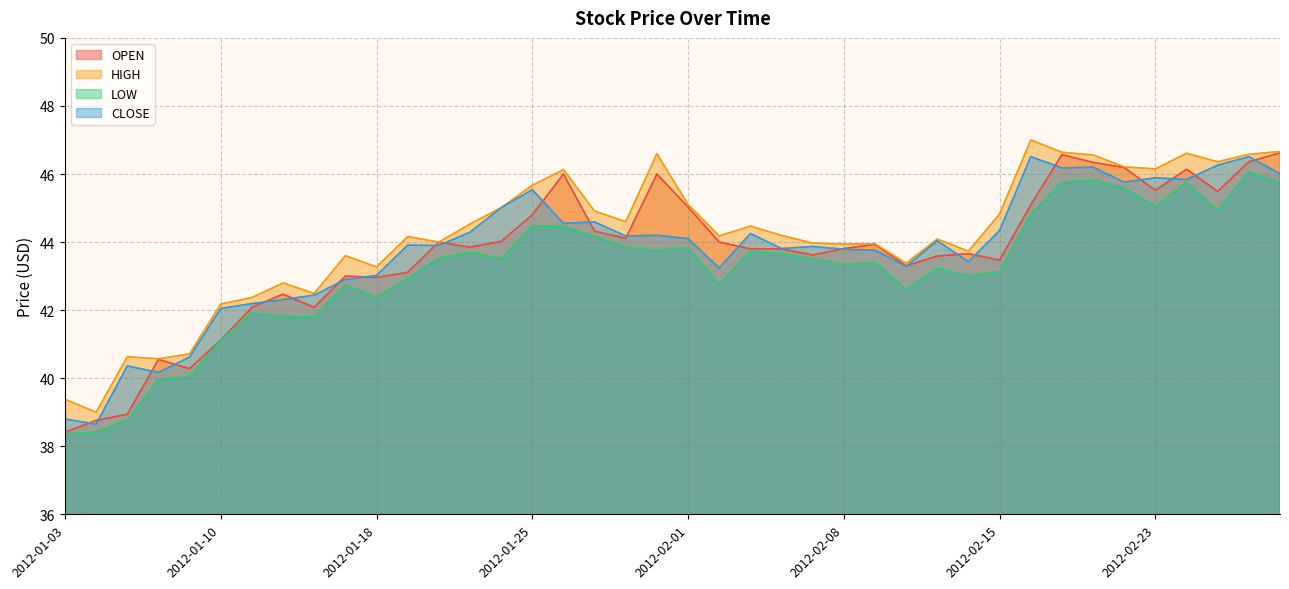

What is the greatest value displayed?

47.0